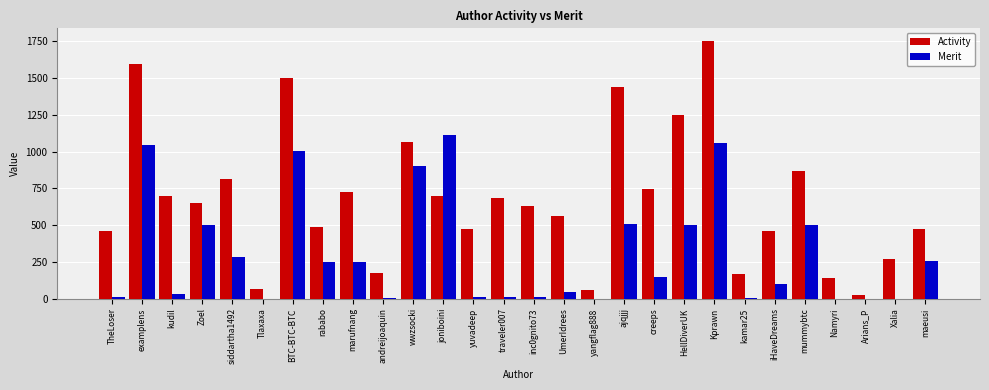

What is the sum of the Merit values at creeps and ajqjjj?

651